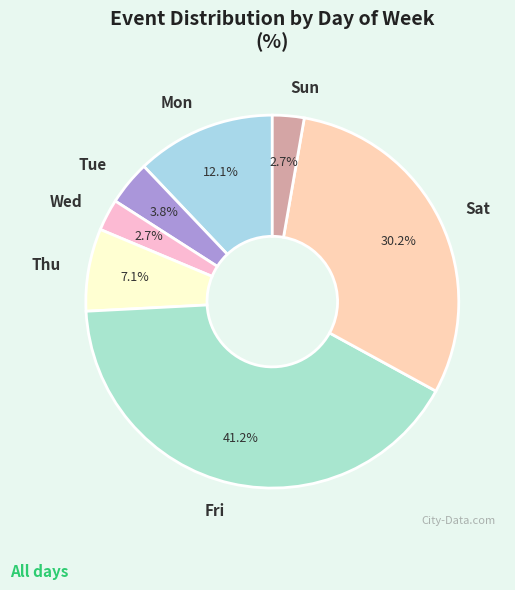

To the nearest percent, what portion does Thu represent?

7%